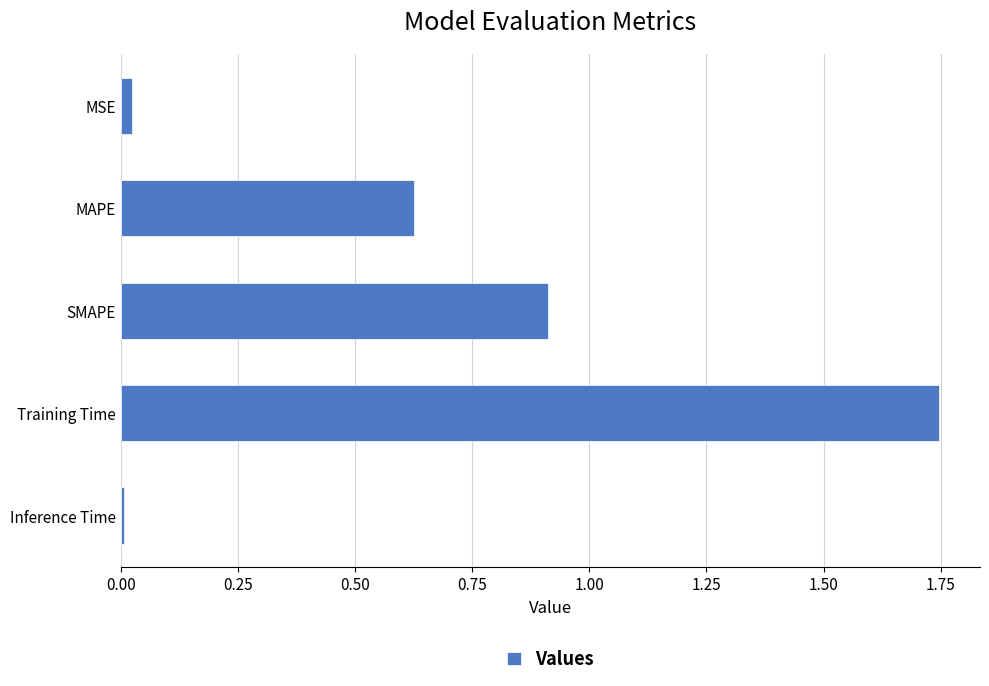

List the labels in order of value, largest first.

Training Time, SMAPE, MAPE, MSE, Inference Time